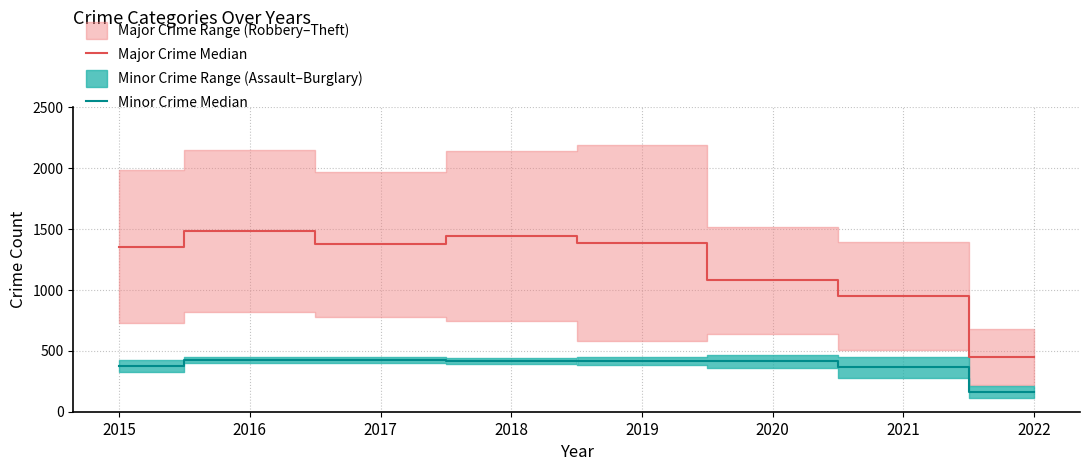

How many lines are shown in the chart?

2